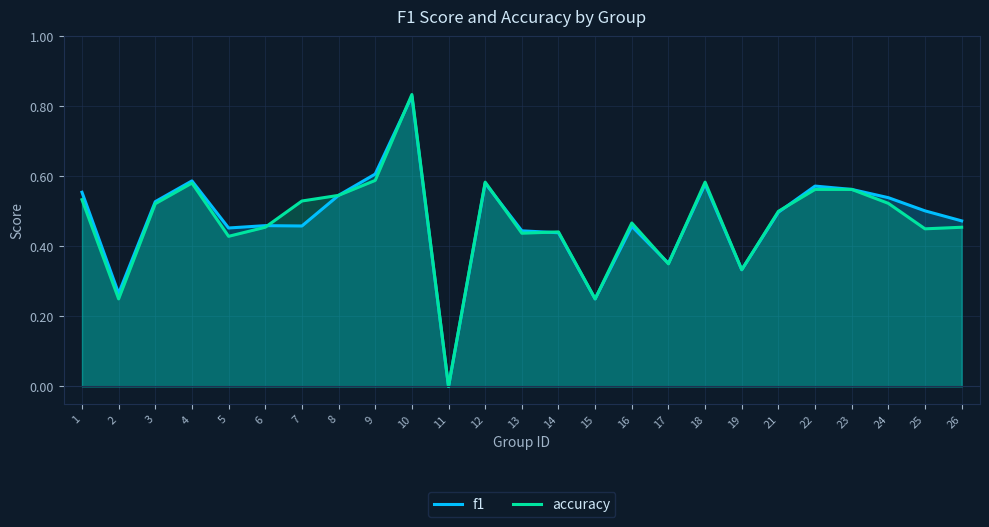

What is the value of the f1 point at the 17th from the left?

0.4